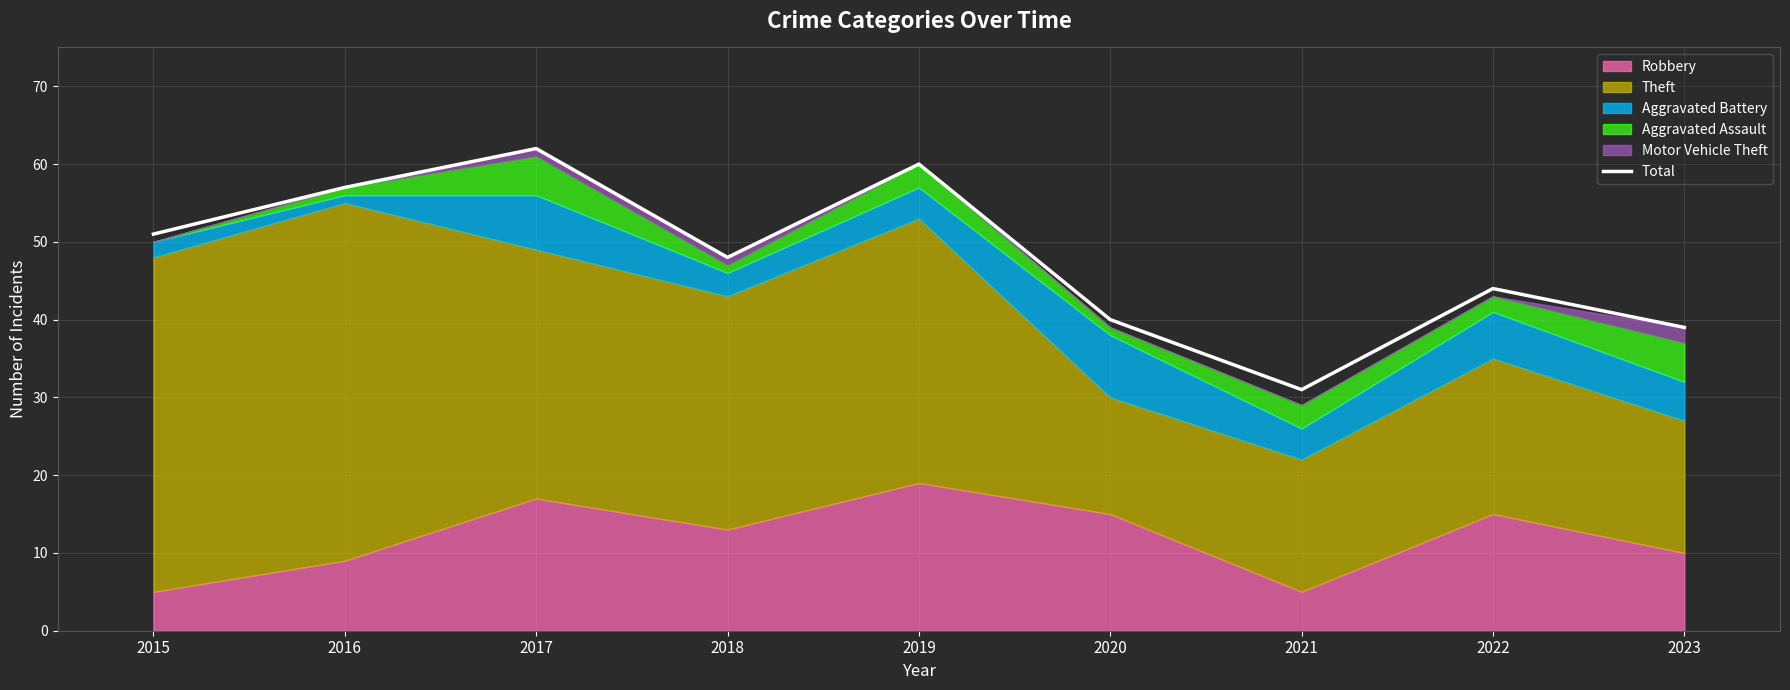

Does the chart have visible grid lines?

Yes